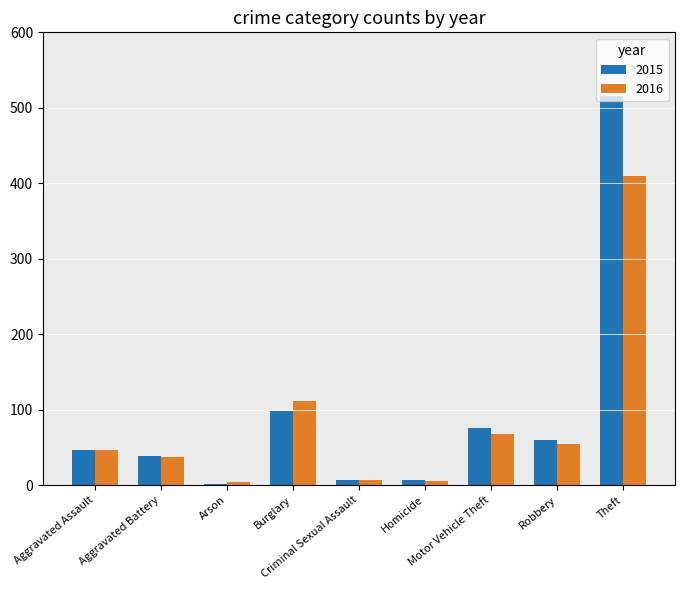

Which label corresponds to the largest value in the chart?

Theft